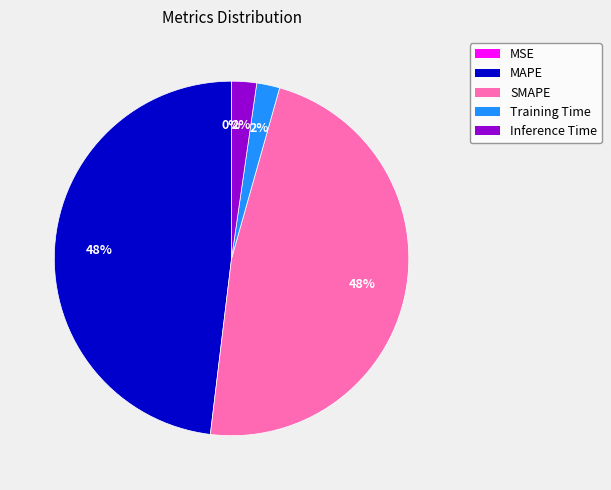

Does any single category account for the majority?

No